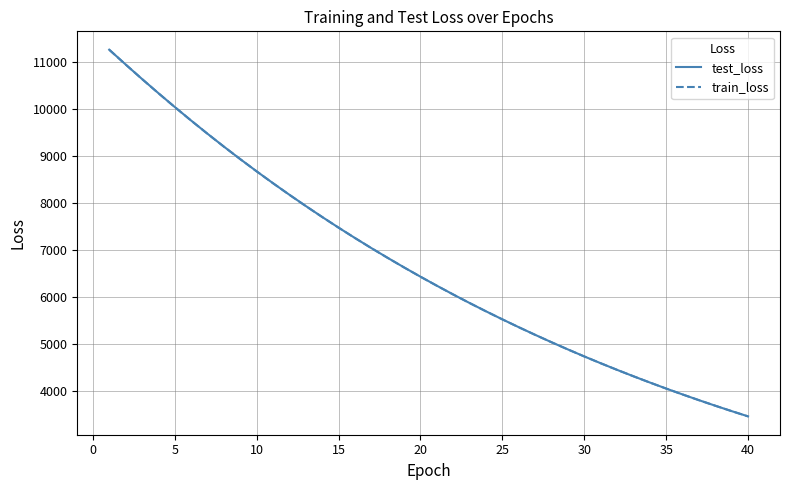

At how many categories does at least one series exceed 9893?

5